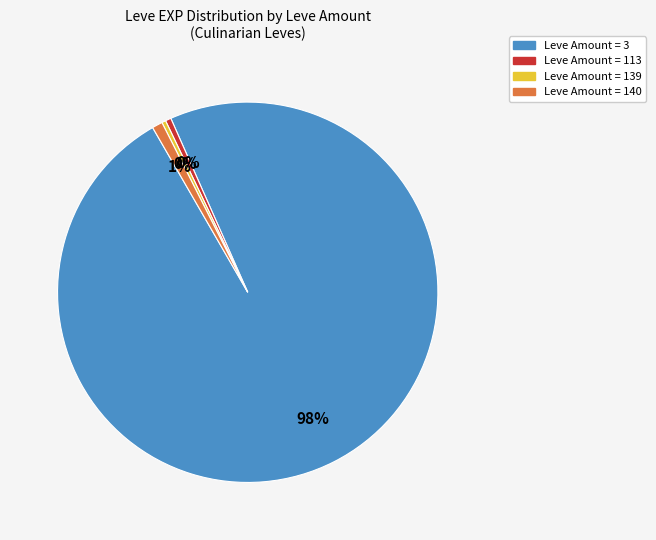

Between Leve Amount = 139 and Leve Amount = 140, which is larger?

Leve Amount = 140